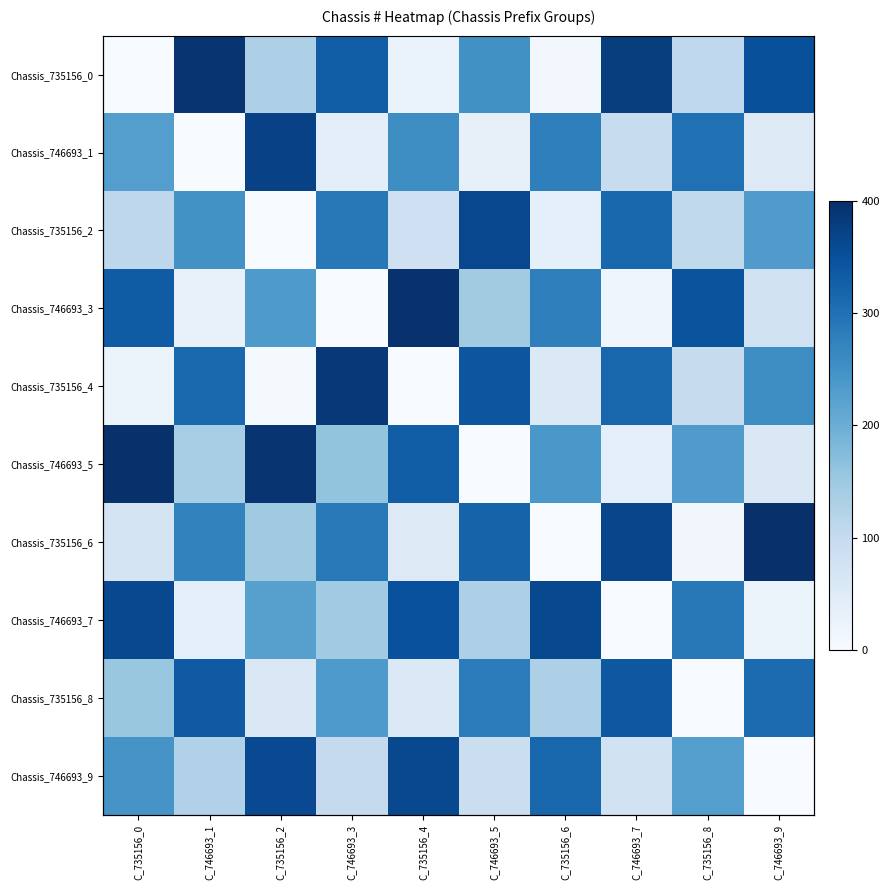

What is the maximum value shown in the chart?

400.0